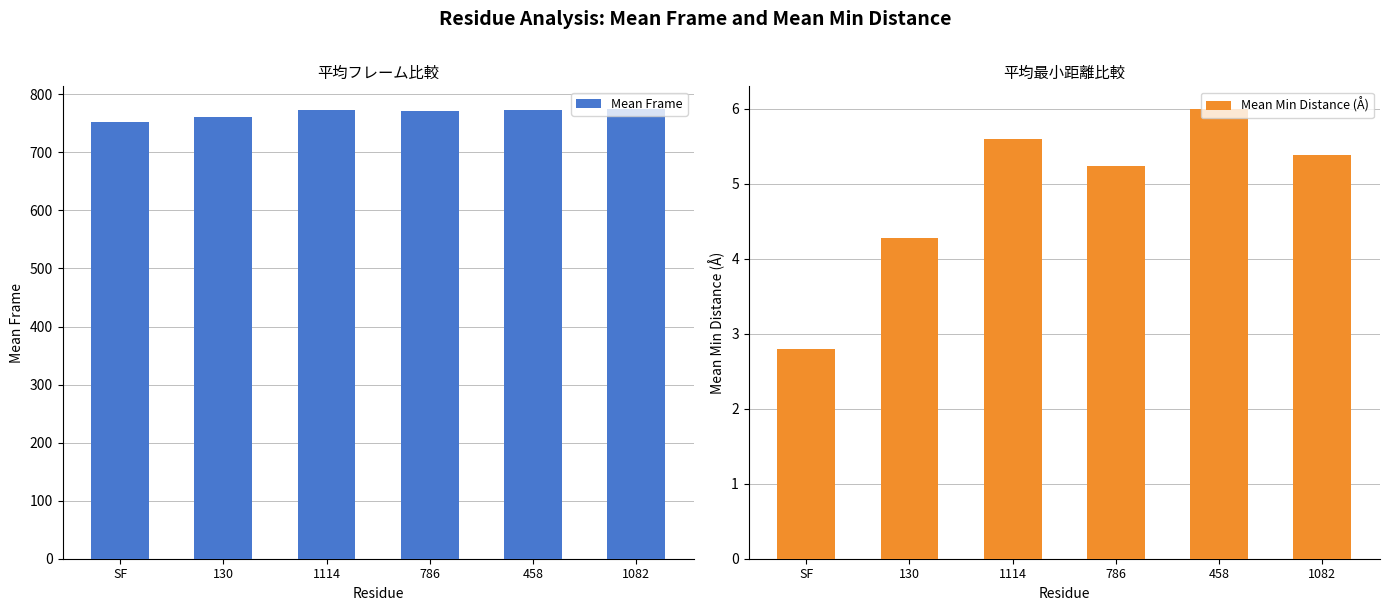

At how many categories does at least one series exceed 212?

6